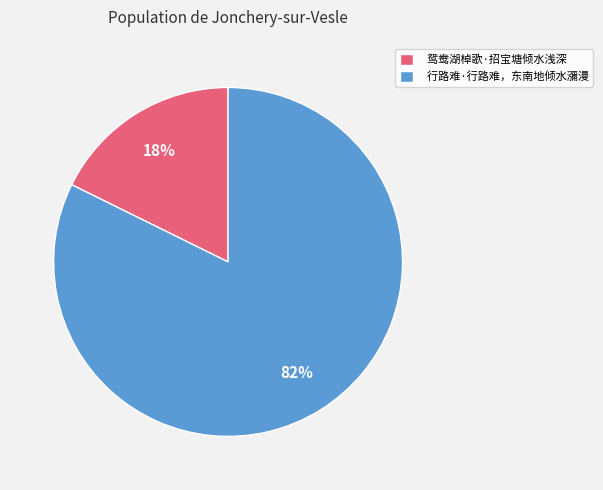

To the nearest percent, what is the average slice percentage?

50%